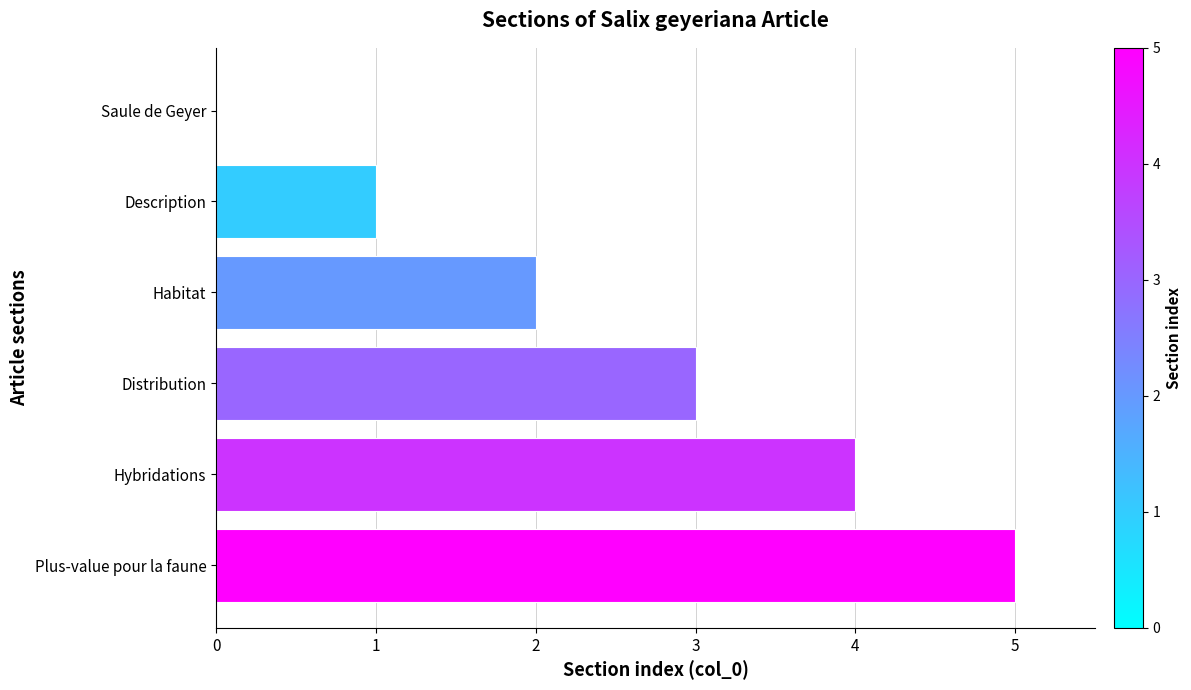

The value at Distribution is 3. True or false?

True